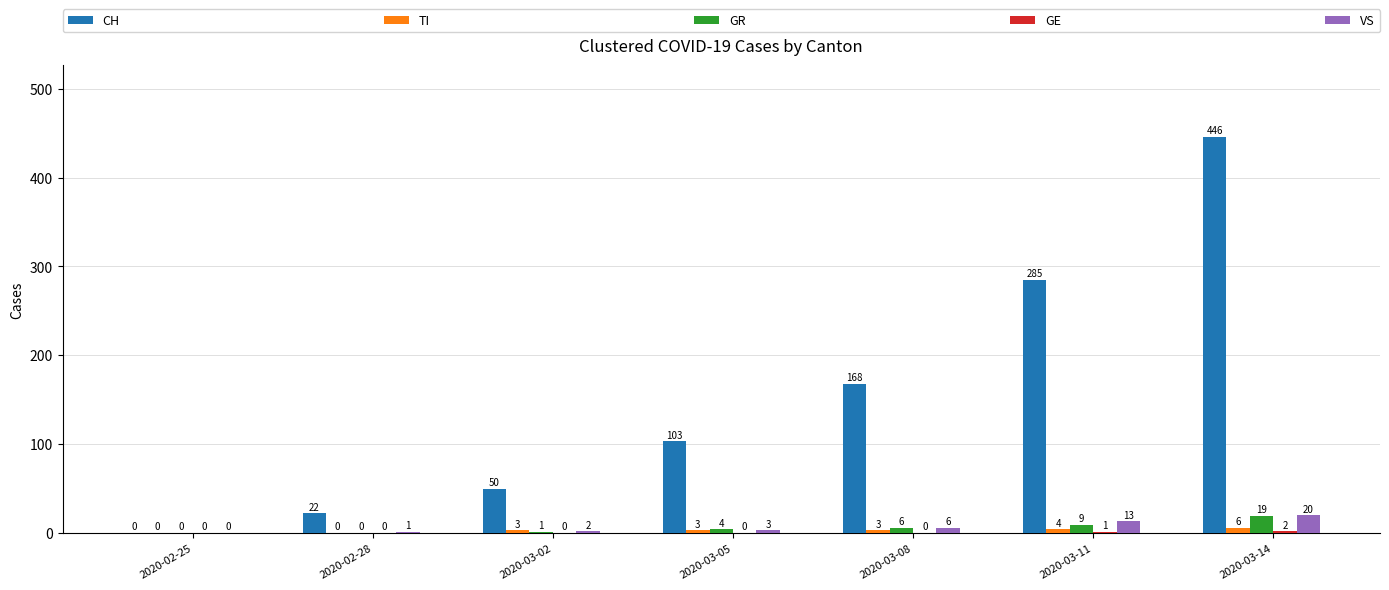

Which category has the highest value across all series?

2020-03-14